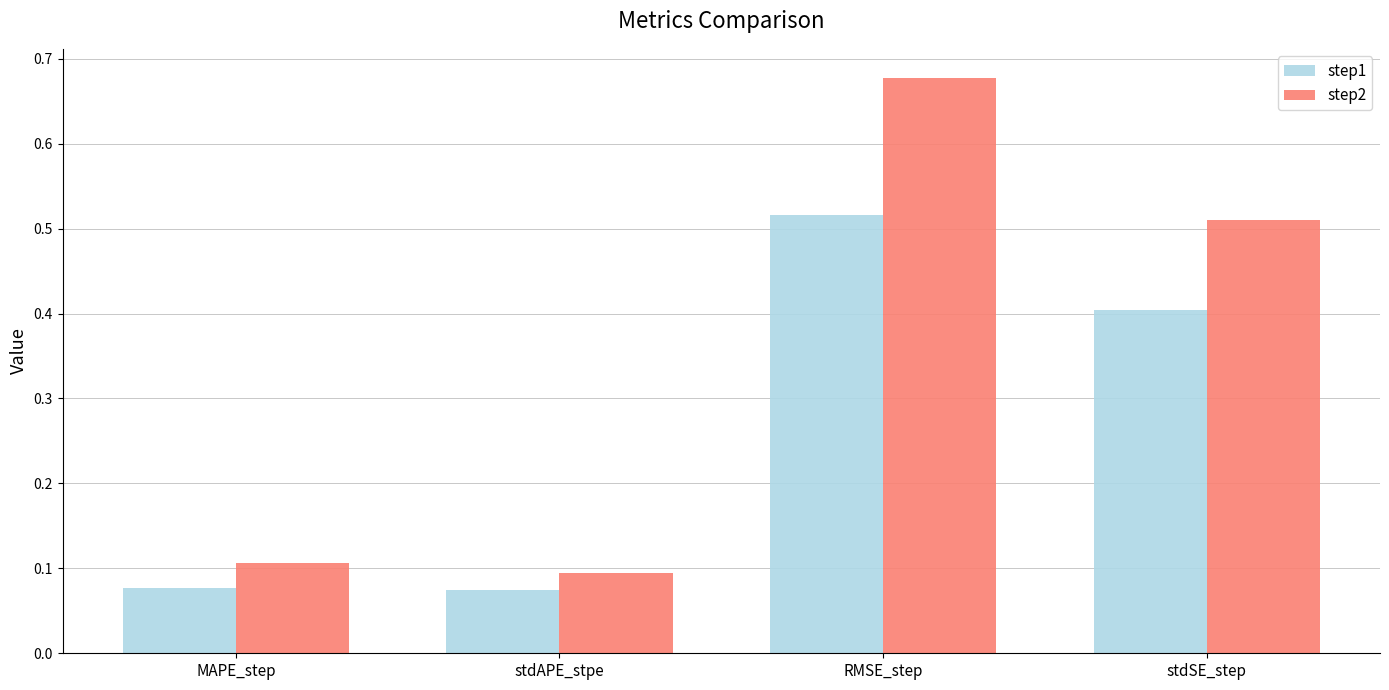

Which series has the largest total across all categories?

step2